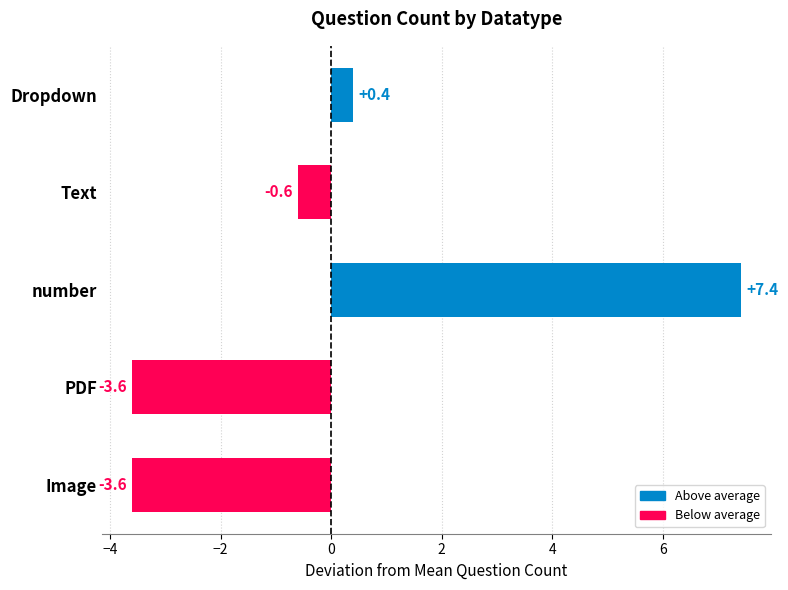

Reading top to bottom, transcribe all the data shown in this chart.

0.4	-0.6	7.4	-3.6	-3.6